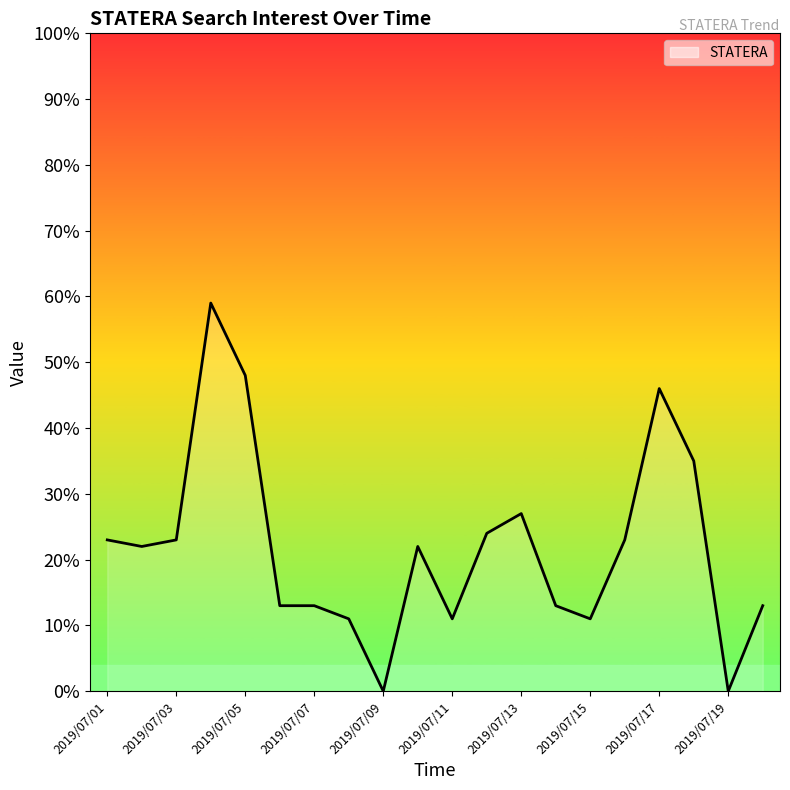

What is the difference between the maximum and minimum values?

59